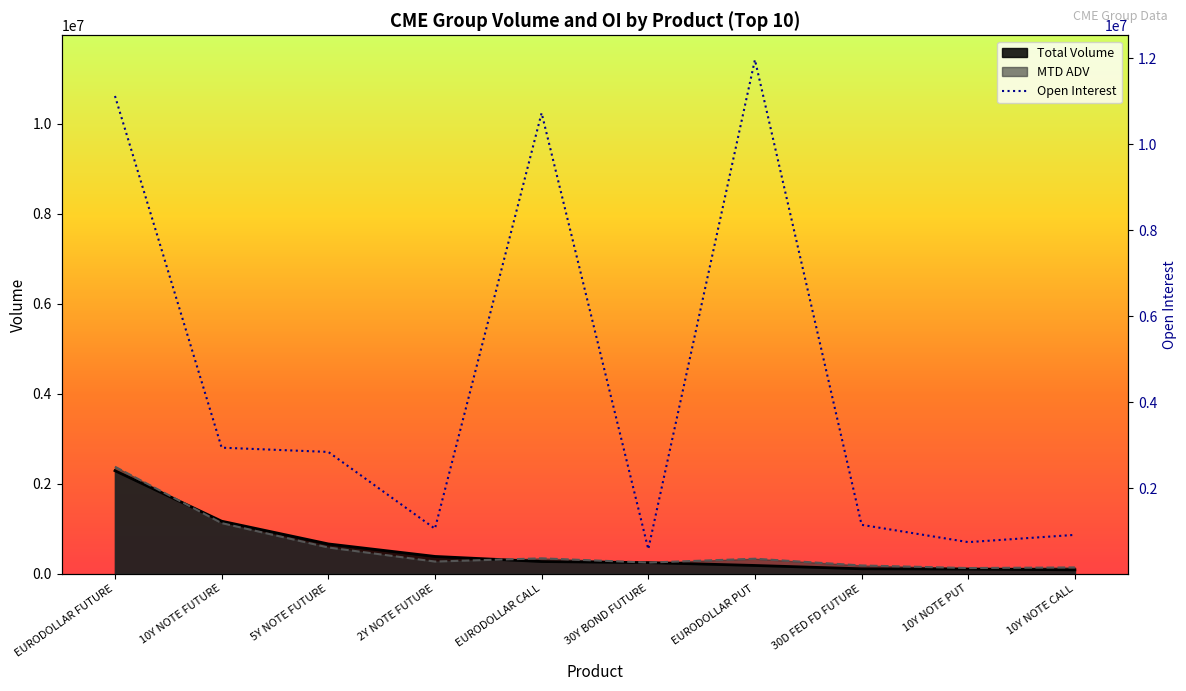

Reading left to right, list all the values displayed in this chart.

Total Volume: 2288671.0	1166084.0	660425.0	382519.0	269192.0	245242.0	181630.0	107749.0	102589.0	84253.0
MTD ADV: 2376696.1	1123481.6	581350.2	268750.5	340043.6	245807.5	331347.3	181823.0	124291.6	138354.7
Open Interest: 11124243.0	2939246.0	2840128.0	1053446.0	10728322.0	577127.0	11967789.0	1143582.0	740883.0	909785.0